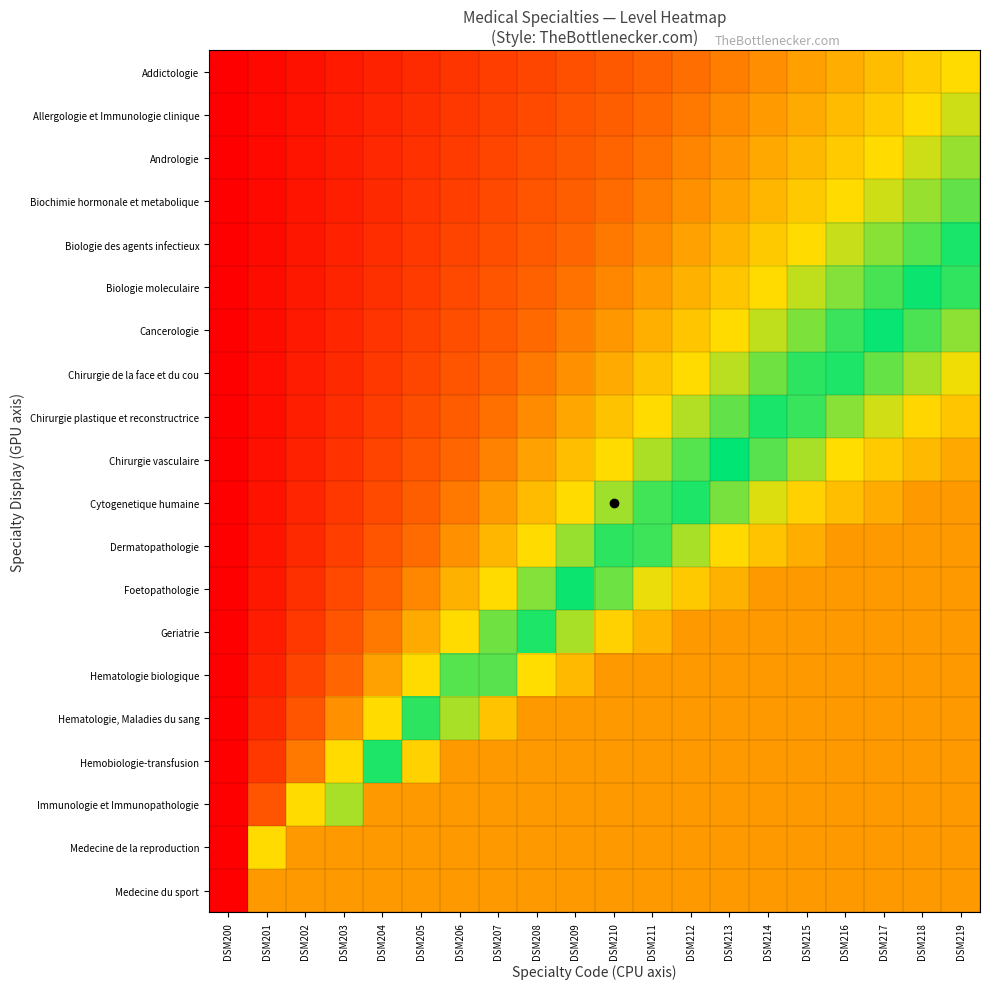

Reading left to right, what are all the values shown in this chart?

Addictologie: DSM200=0.0	DSM201=0.1	DSM202=0.1	DSM203=0.2	DSM204=0.2	DSM205=0.3	DSM206=0.3	DSM207=0.4	DSM208=0.4	DSM209=0.5	DSM210=0.5	DSM211=0.6	DSM212=0.6	DSM213=0.7	DSM214=0.7	DSM215=0.8	DSM216=0.8	DSM217=0.9	DSM218=0.9	DSM219=1.0
Allergologie et Immunologie clinique: DSM200=0.0	DSM201=0.1	DSM202=0.1	DSM203=0.2	DSM204=0.2	DSM205=0.3	DSM206=0.3	DSM207=0.4	DSM208=0.4	DSM209=0.5	DSM210=0.6	DSM211=0.6	DSM212=0.7	DSM213=0.7	DSM214=0.8	DSM215=0.8	DSM216=0.9	DSM217=0.9	DSM218=1.0	DSM219=1.1
Andrologie: DSM200=0.0	DSM201=0.1	DSM202=0.1	DSM203=0.2	DSM204=0.2	DSM205=0.3	DSM206=0.4	DSM207=0.4	DSM208=0.5	DSM209=0.5	DSM210=0.6	DSM211=0.6	DSM212=0.7	DSM213=0.8	DSM214=0.8	DSM215=0.9	DSM216=0.9	DSM217=1.0	DSM218=1.1	DSM219=1.1
Biochimie hormonale et metabolique: DSM200=0.0	DSM201=0.1	DSM202=0.1	DSM203=0.2	DSM204=0.2	DSM205=0.3	DSM206=0.4	DSM207=0.4	DSM208=0.5	DSM209=0.6	DSM210=0.6	DSM211=0.7	DSM212=0.7	DSM213=0.8	DSM214=0.9	DSM215=0.9	DSM216=1.0	DSM217=1.1	DSM218=1.1	DSM219=1.2
Biologie des agents infectieux: DSM200=0.0	DSM201=0.1	DSM202=0.1	DSM203=0.2	DSM204=0.3	DSM205=0.3	DSM206=0.4	DSM207=0.5	DSM208=0.5	DSM209=0.6	DSM210=0.7	DSM211=0.7	DSM212=0.8	DSM213=0.9	DSM214=0.9	DSM215=1.0	DSM216=1.1	DSM217=1.1	DSM218=1.2	DSM219=1.3
Biologie moleculaire: DSM200=0.0	DSM201=0.1	DSM202=0.1	DSM203=0.2	DSM204=0.3	DSM205=0.4	DSM206=0.4	DSM207=0.5	DSM208=0.6	DSM209=0.6	DSM210=0.7	DSM211=0.8	DSM212=0.9	DSM213=0.9	DSM214=1.0	DSM215=1.1	DSM216=1.1	DSM217=1.2	DSM218=1.3	DSM219=1.4
Cancerologie: DSM200=0.0	DSM201=0.1	DSM202=0.2	DSM203=0.2	DSM204=0.3	DSM205=0.4	DSM206=0.5	DSM207=0.5	DSM208=0.6	DSM209=0.7	DSM210=0.8	DSM211=0.8	DSM212=0.9	DSM213=1.0	DSM214=1.1	DSM215=1.2	DSM216=1.2	DSM217=1.3	DSM218=1.4	DSM219=1.5
Chirurgie de la face et du cou: DSM200=0.0	DSM201=0.1	DSM202=0.2	DSM203=0.2	DSM204=0.3	DSM205=0.4	DSM206=0.5	DSM207=0.6	DSM208=0.7	DSM209=0.7	DSM210=0.8	DSM211=0.9	DSM212=1.0	DSM213=1.1	DSM214=1.2	DSM215=1.2	DSM216=1.3	DSM217=1.4	DSM218=1.5	DSM219=1.6
Chirurgie plastique et reconstructrice: DSM200=0.0	DSM201=0.1	DSM202=0.2	DSM203=0.3	DSM204=0.4	DSM205=0.5	DSM206=0.5	DSM207=0.6	DSM208=0.7	DSM209=0.8	DSM210=0.9	DSM211=1.0	DSM212=1.1	DSM213=1.2	DSM214=1.3	DSM215=1.4	DSM216=1.5	DSM217=1.5	DSM218=1.6	DSM219=1.7
Chirurgie vasculaire: DSM200=0.0	DSM201=0.1	DSM202=0.2	DSM203=0.3	DSM204=0.4	DSM205=0.5	DSM206=0.6	DSM207=0.7	DSM208=0.8	DSM209=0.9	DSM210=1.0	DSM211=1.1	DSM212=1.2	DSM213=1.3	DSM214=1.4	DSM215=1.5	DSM216=1.6	DSM217=1.7	DSM218=1.8	DSM219=1.9
Cytogenetique humaine: DSM200=0.0	DSM201=0.1	DSM202=0.2	DSM203=0.3	DSM204=0.4	DSM205=0.6	DSM206=0.7	DSM207=0.8	DSM208=0.9	DSM209=1.0	DSM210=1.1	DSM211=1.2	DSM212=1.3	DSM213=1.4	DSM214=1.6	DSM215=1.7	DSM216=1.8	DSM217=1.9	DSM218=2.0	DSM219=2.1
Dermatopathologie: DSM200=0.0	DSM201=0.1	DSM202=0.2	DSM203=0.4	DSM204=0.5	DSM205=0.6	DSM206=0.7	DSM207=0.9	DSM208=1.0	DSM209=1.1	DSM210=1.2	DSM211=1.4	DSM212=1.5	DSM213=1.6	DSM214=1.7	DSM215=1.9	DSM216=2.0	DSM217=2.1	DSM218=2.2	DSM219=2.4
Foetopathologie: DSM200=0.0	DSM201=0.1	DSM202=0.3	DSM203=0.4	DSM204=0.6	DSM205=0.7	DSM206=0.9	DSM207=1.0	DSM208=1.1	DSM209=1.3	DSM210=1.4	DSM211=1.6	DSM212=1.7	DSM213=1.9	DSM214=2.0	DSM215=2.1	DSM216=2.3	DSM217=2.4	DSM218=2.6	DSM219=2.7
Geriatrie: DSM200=0.0	DSM201=0.2	DSM202=0.3	DSM203=0.5	DSM204=0.7	DSM205=0.8	DSM206=1.0	DSM207=1.2	DSM208=1.3	DSM209=1.5	DSM210=1.7	DSM211=1.8	DSM212=2.0	DSM213=2.2	DSM214=2.3	DSM215=2.5	DSM216=2.7	DSM217=2.8	DSM218=3.0	DSM219=3.2
Hematologie biologique: DSM200=0.0	DSM201=0.2	DSM202=0.4	DSM203=0.6	DSM204=0.8	DSM205=1.0	DSM206=1.2	DSM207=1.4	DSM208=1.6	DSM209=1.8	DSM210=2.0	DSM211=2.2	DSM212=2.4	DSM213=2.6	DSM214=2.8	DSM215=3.0	DSM216=3.2	DSM217=3.4	DSM218=3.6	DSM219=3.8
Hematologie, Maladies du sang: DSM200=0.0	DSM201=0.2	DSM202=0.5	DSM203=0.7	DSM204=1.0	DSM205=1.2	DSM206=1.5	DSM207=1.7	DSM208=2.0	DSM209=2.2	DSM210=2.5	DSM211=2.7	DSM212=3.0	DSM213=3.2	DSM214=3.5	DSM215=3.7	DSM216=4.0	DSM217=4.2	DSM218=4.5	DSM219=4.7
Hemobiologie-transfusion: DSM200=0.0	DSM201=0.3	DSM202=0.7	DSM203=1.0	DSM204=1.3	DSM205=1.7	DSM206=2.0	DSM207=2.3	DSM208=2.7	DSM209=3.0	DSM210=3.3	DSM211=3.7	DSM212=4.0	DSM213=4.3	DSM214=4.7	DSM215=5.0	DSM216=5.3	DSM217=5.7	DSM218=6.0	DSM219=6.3
Immunologie et Immunopathologie: DSM200=0.0	DSM201=0.5	DSM202=1.0	DSM203=1.5	DSM204=2.0	DSM205=2.5	DSM206=3.0	DSM207=3.5	DSM208=4.0	DSM209=4.5	DSM210=5.0	DSM211=5.5	DSM212=6.0	DSM213=6.5	DSM214=7.0	DSM215=7.5	DSM216=8.0	DSM217=8.5	DSM218=9.0	DSM219=9.5
Medecine de la reproduction: DSM200=0.0	DSM201=1.0	DSM202=2.0	DSM203=3.0	DSM204=4.0	DSM205=5.0	DSM206=6.0	DSM207=7.0	DSM208=8.0	DSM209=9.0	DSM210=10.0	DSM211=11.0	DSM212=12.0	DSM213=13.0	DSM214=14.0	DSM215=15.0	DSM216=16.0	DSM217=17.0	DSM218=18.0	DSM219=19.0
Medecine du sport: DSM200=0.0	DSM201=52631578.9	DSM202=105263157.9	DSM203=157894736.8	DSM204=210526315.8	DSM205=263157894.7	DSM206=315789473.7	DSM207=368421052.6	DSM208=421052631.6	DSM209=473684210.5	DSM210=526315789.5	DSM211=578947368.4	DSM212=631578947.4	DSM213=684210526.3	DSM214=736842105.3	DSM215=789473684.2	DSM216=842105263.2	DSM217=894736842.1	DSM218=947368421.1	DSM219=1000000000.0